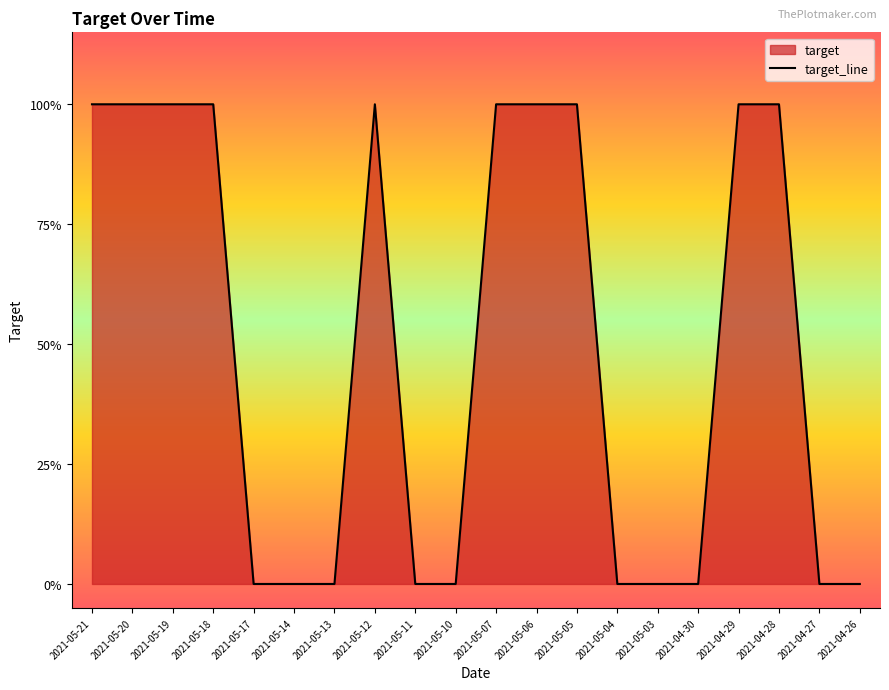

What is the label of the 2nd point from the right?

2021-04-27